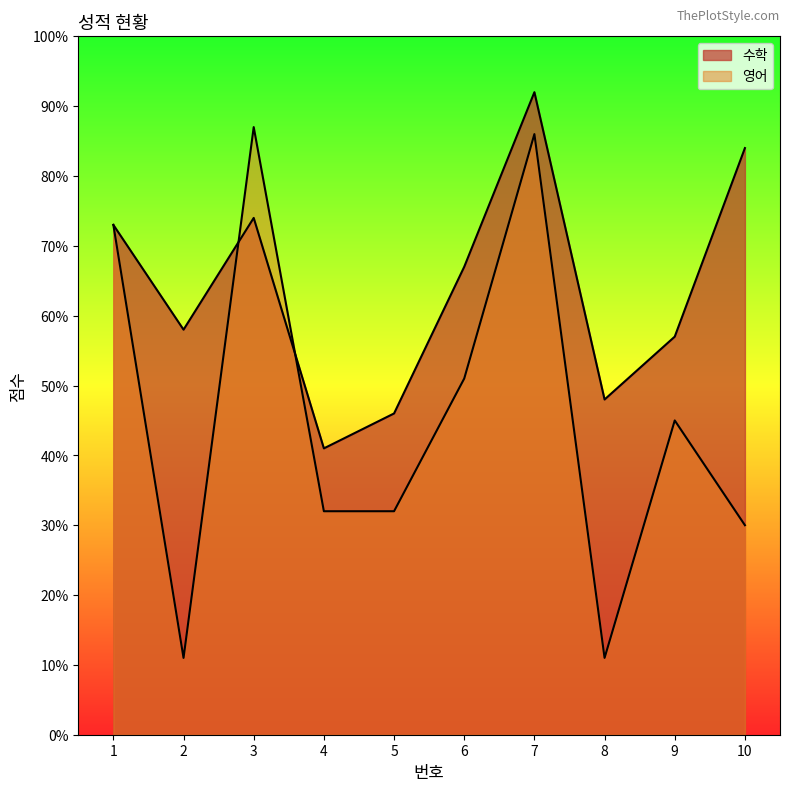

Where is 수학 nearest to the value 66?

6